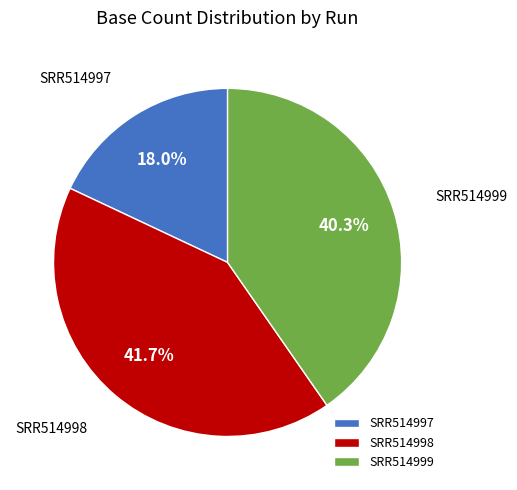

Count the number of slices in the pie.

3